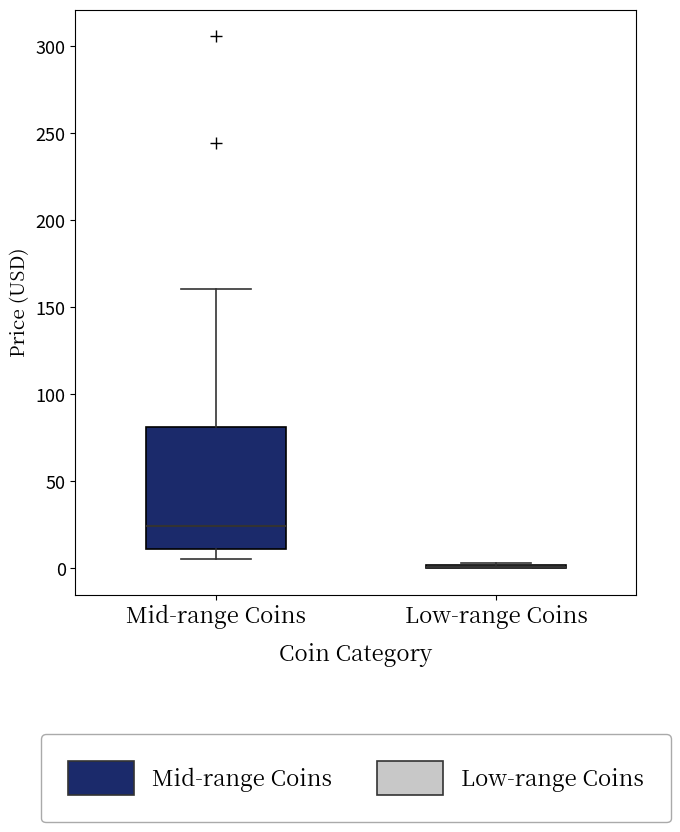

Reading left to right, read every box against the y-axis: the position of its median line, the range the box covers, and the ends of its whiskers. The values are not printed on the chart, so give them approximately, as read against the axis.

Mid-range Coins: median 25, box 10 to 80, whiskers 5 to 160
Low-range Coins: box collapsed to a line at 0, whiskers 0 to 5